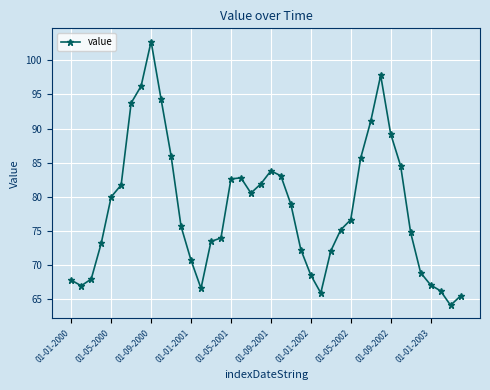

True or false: the data has more than 1 interior local peaks.

True